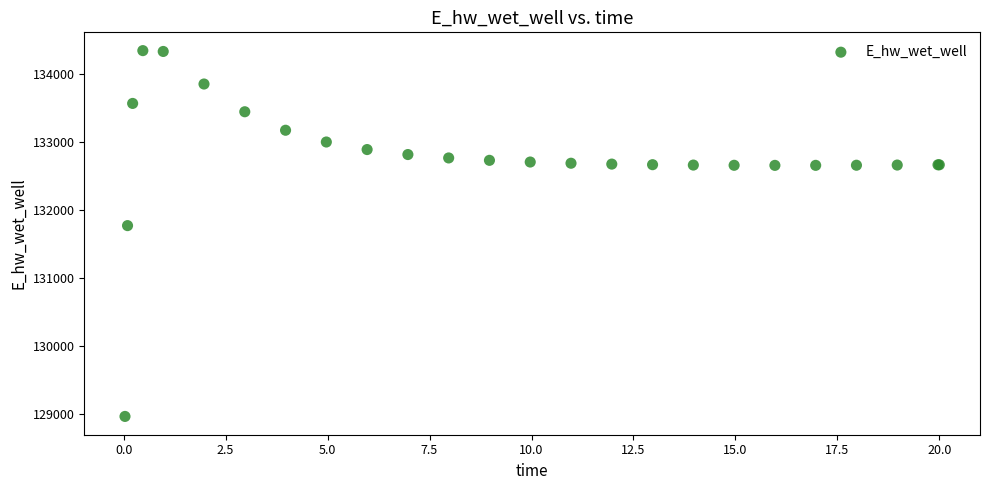

What Y value in the scatter plot is closest to 131658?

131774.7